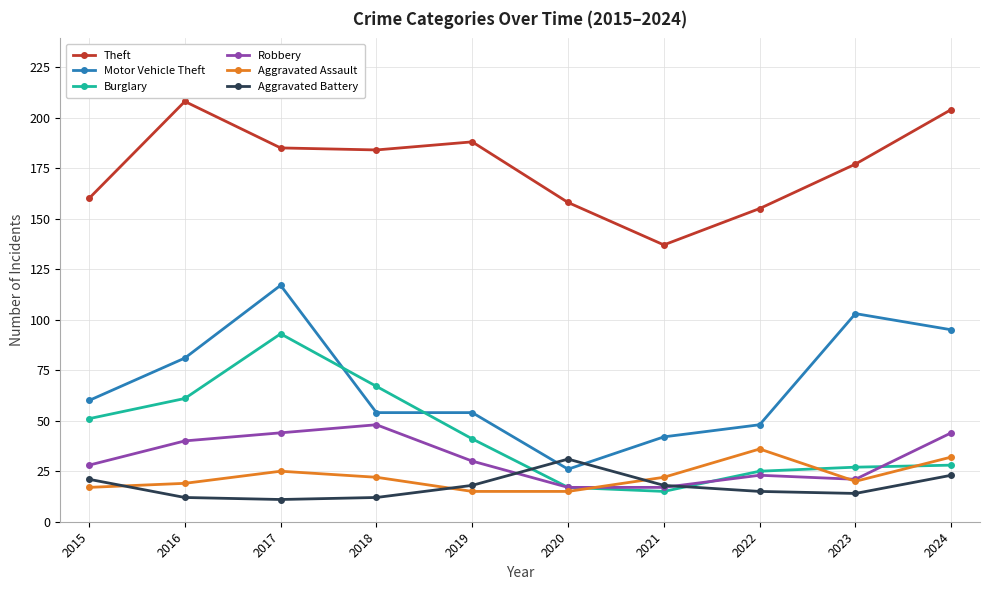

Reading left to right, list all the values displayed in this chart.

Theft: 160	208	185	184	188	158	137	155	177	204
Motor Vehicle Theft: 60	81	117	54	54	26	42	48	103	95
Burglary: 51	61	93	67	41	17	15	25	27	28
Robbery: 28	40	44	48	30	17	17	23	21	44
Aggravated Assault: 17	19	25	22	15	15	22	36	20	32
Aggravated Battery: 21	12	11	12	18	31	18	15	14	23